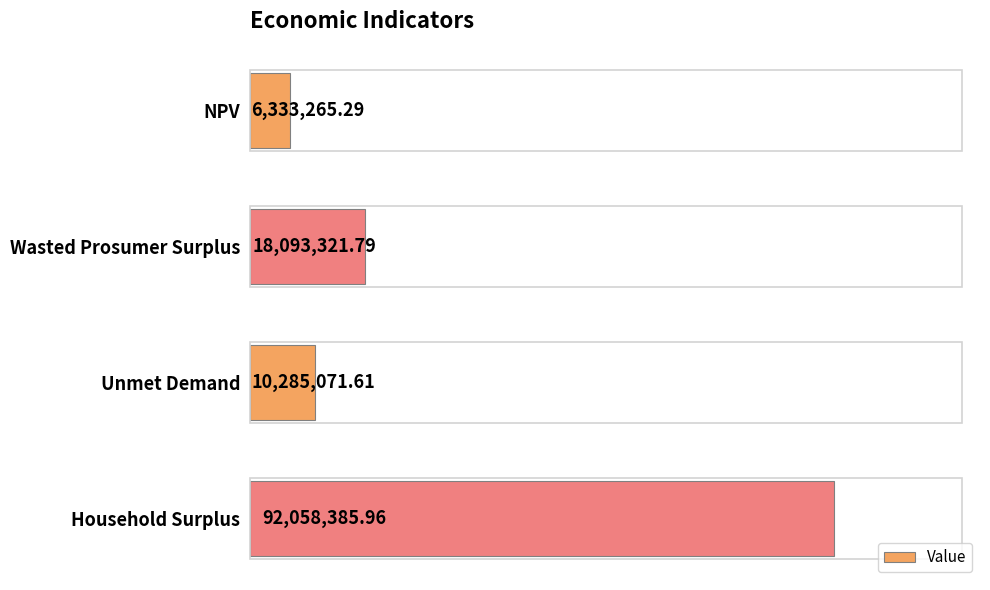

List the labels in order of value, largest first.

Household Surplus, Wasted Prosumer Surplus, Unmet Demand, NPV